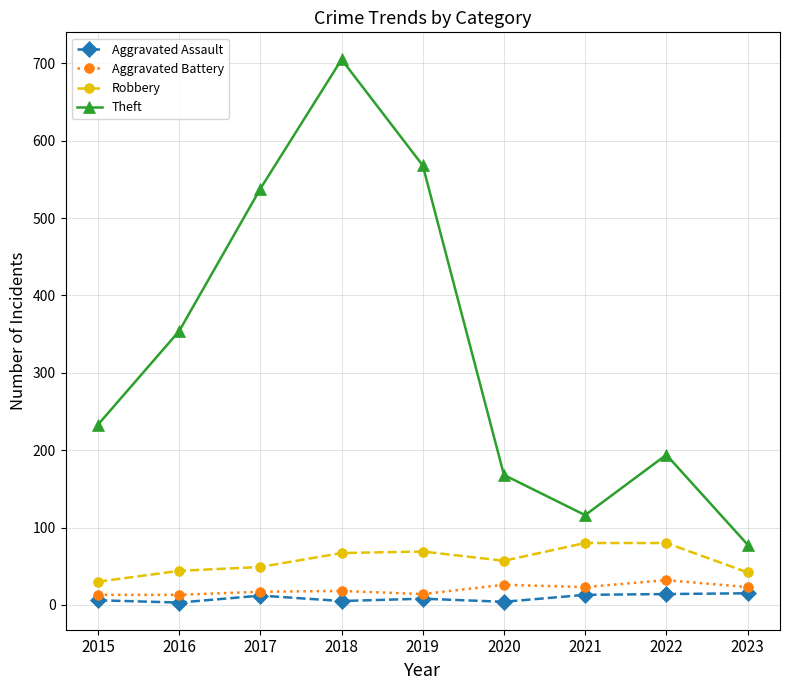

True or false: Theft and Aggravated Battery intersect in this chart.

False